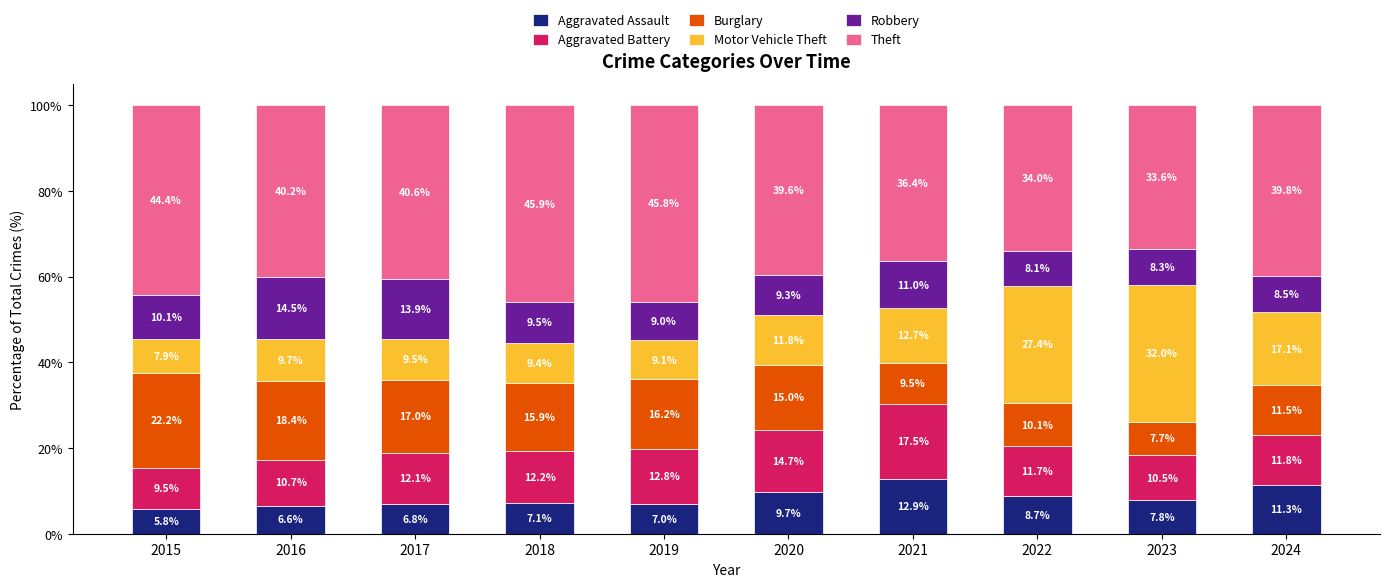

Are the bars grouped side by side (vs. stacked)?

No